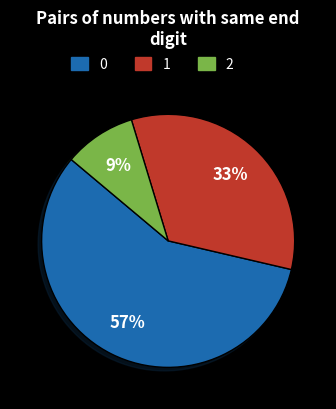

Is there a majority slice in this chart?

Yes